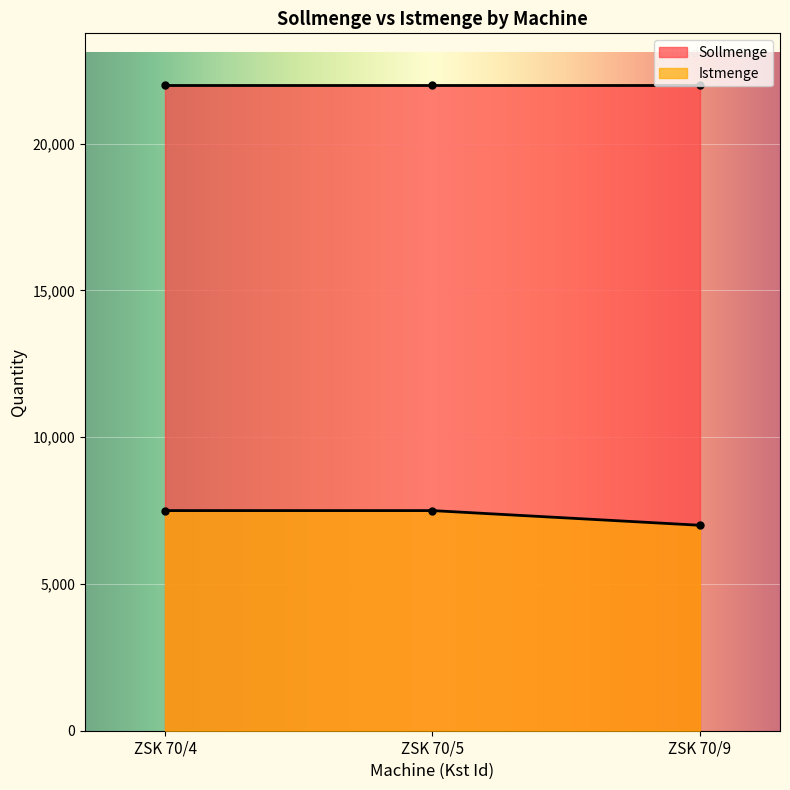

Reading left to right, extract all data points from this chart.

7500	7500	7000